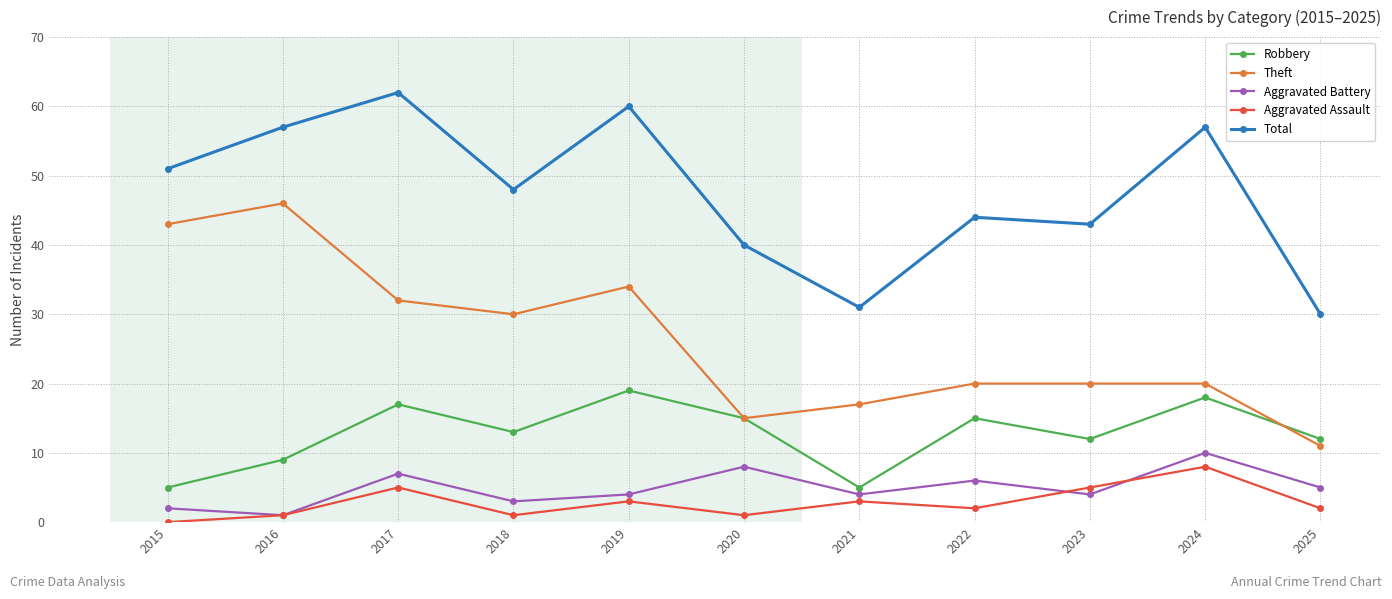

How many data points does each series have?

11